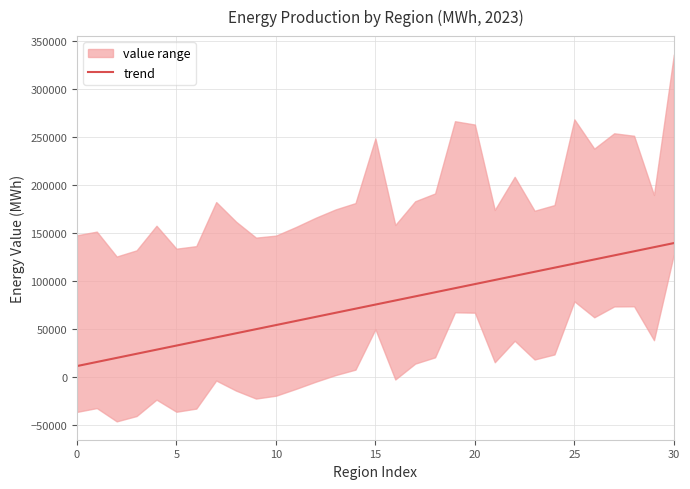

The value of trend at 10 is 73325.0. True or false?

False